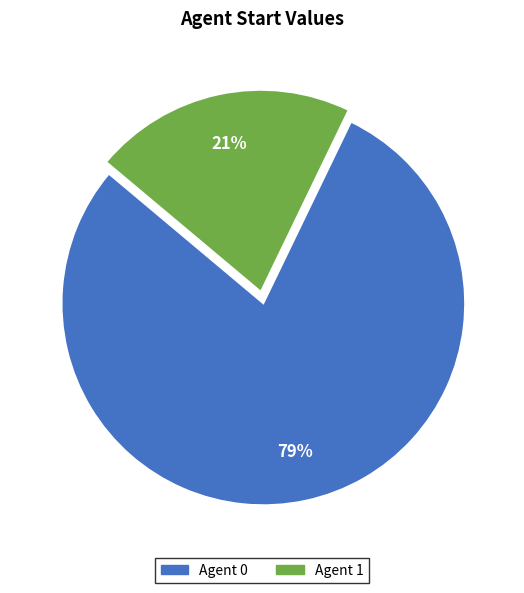

To the nearest percent, what is the average slice percentage?

50%